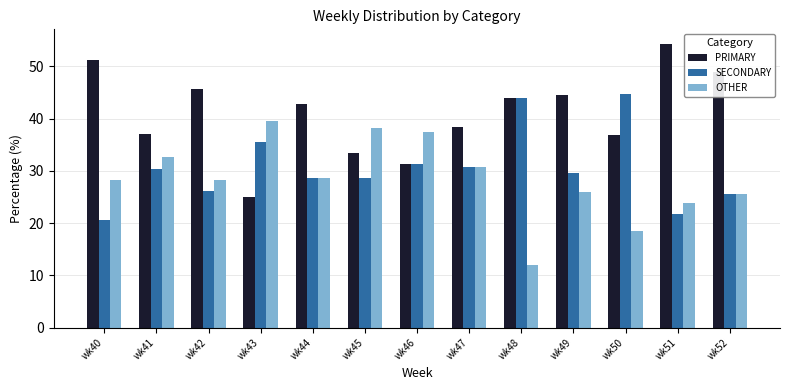

What is the difference between the PRIMARY values at wk41 and wk46?

5.7